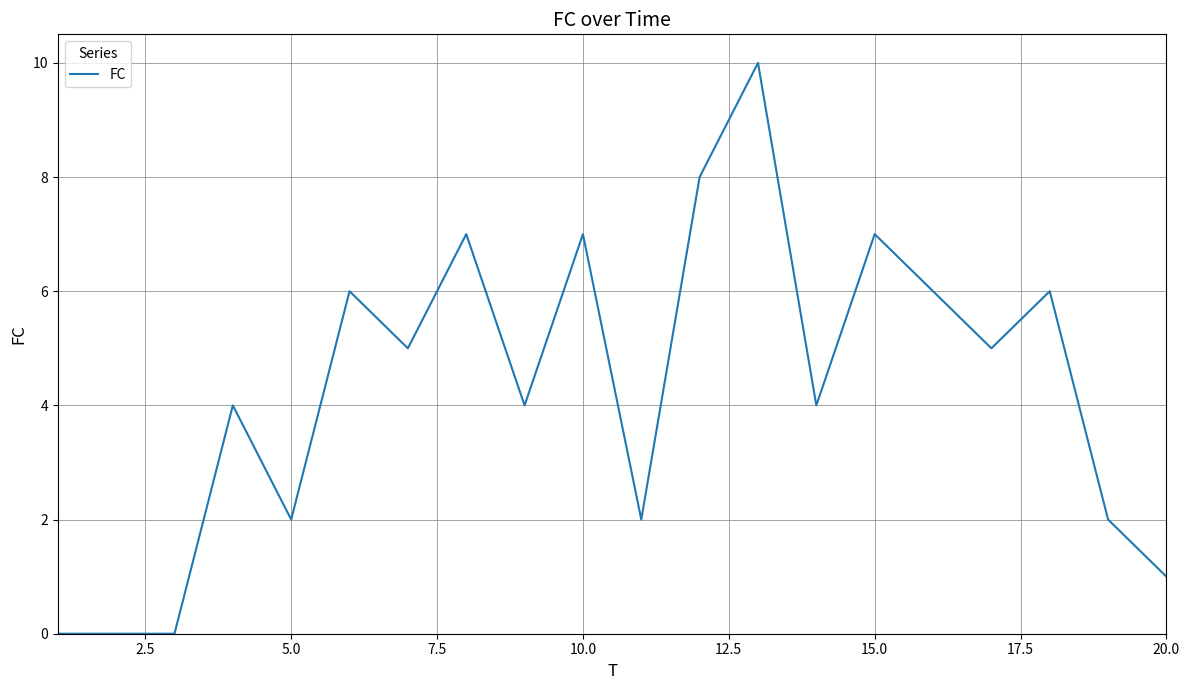

How many values are between 2 and 7?

14